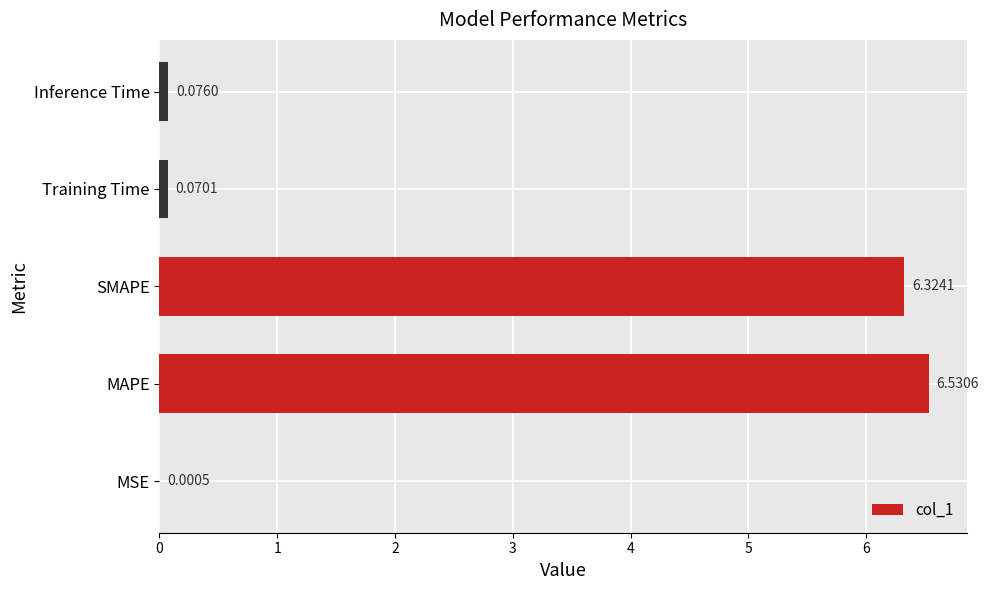

At which label is the value closest to 3?

Inference Time